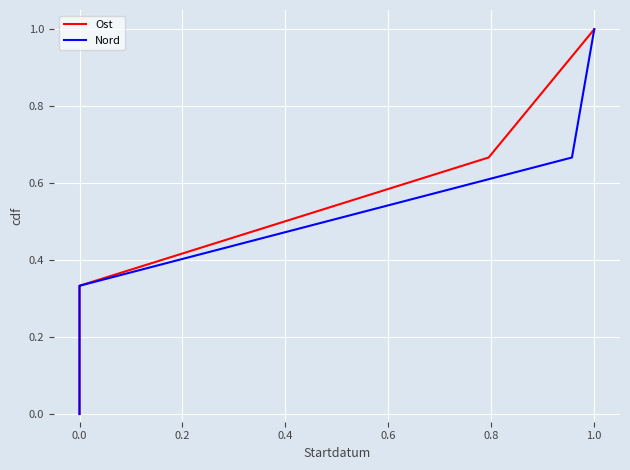

True or false: Ost has more than 2 points higher than both neighbors.

False